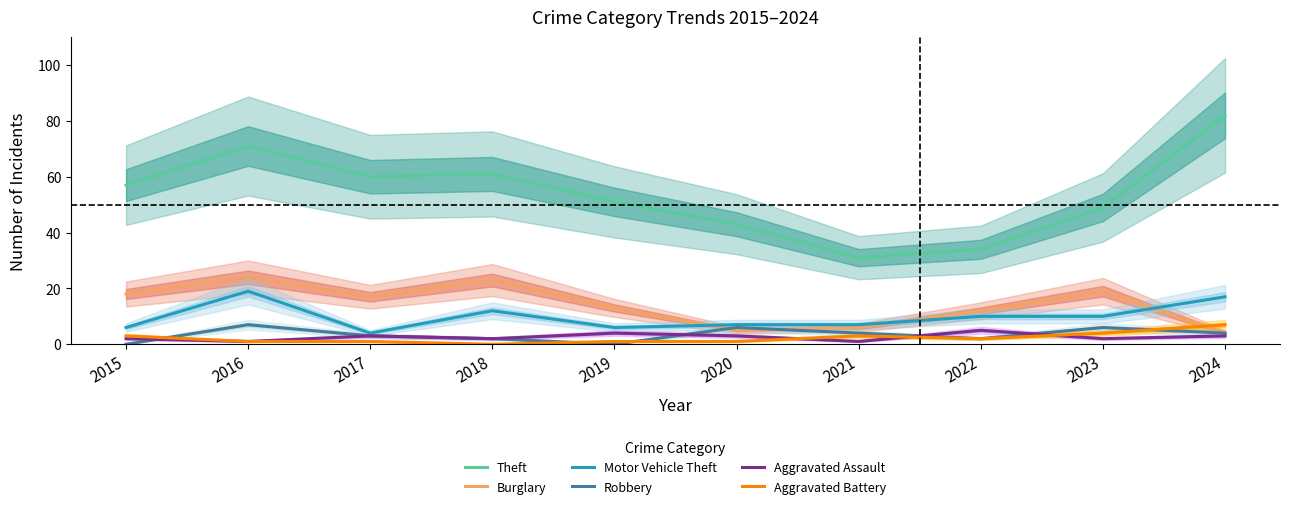

How many intersections are there between Burglary and Motor Vehicle Theft?

3